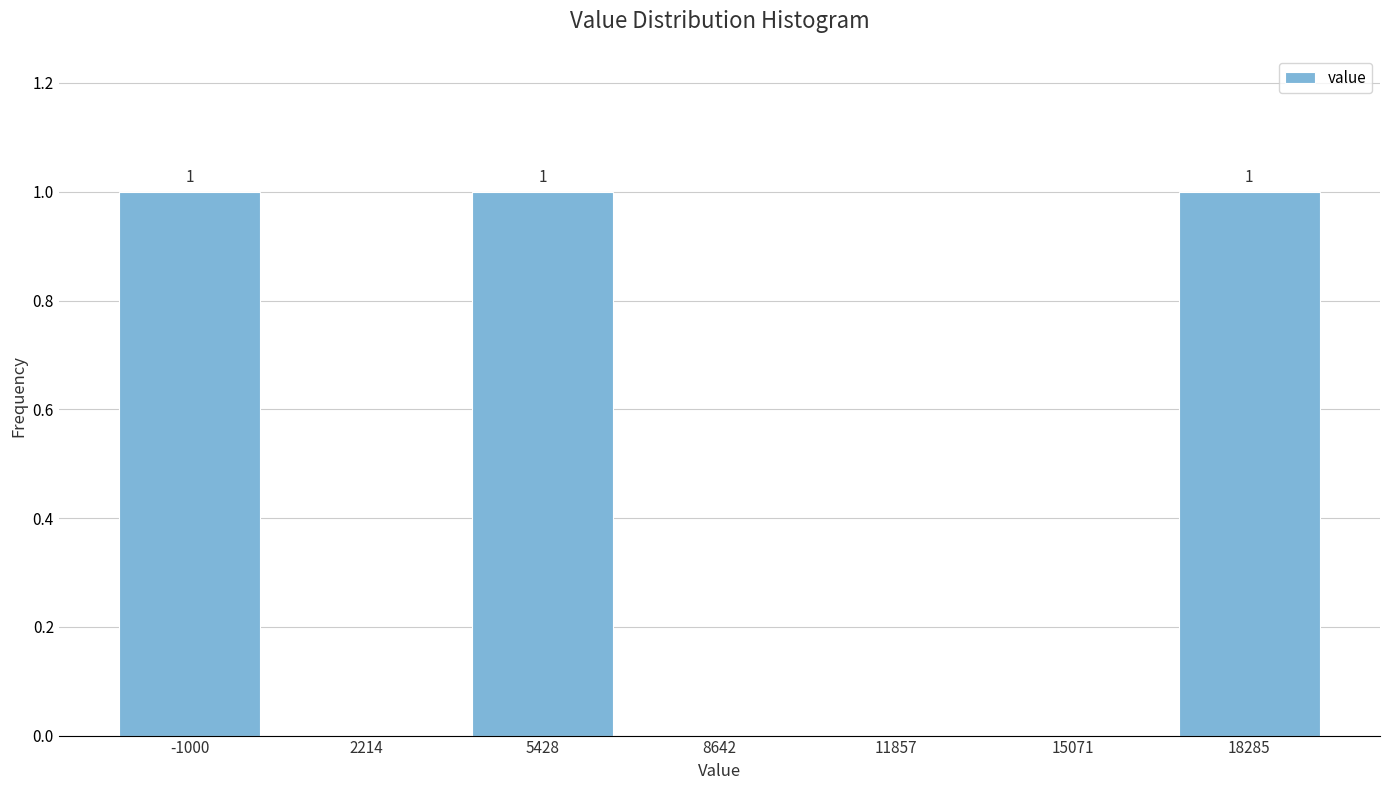

Reading left to right, extract all data points from this chart.

-1000=1	2214=0	5428=1	8642=0	11857=0	15071=0	18285=1